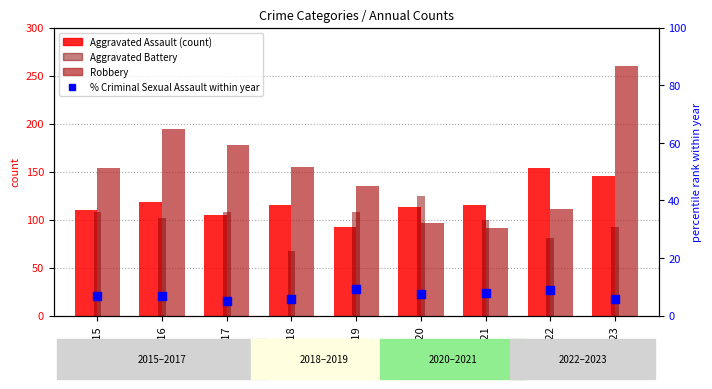

What is the total value across all series at 2021?

313.8